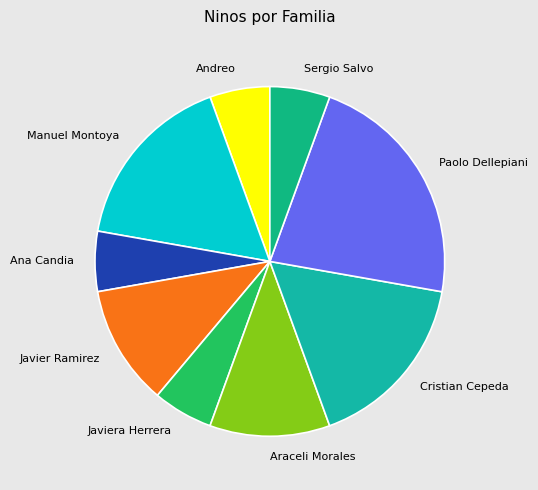

Does any single category account for the majority?

No